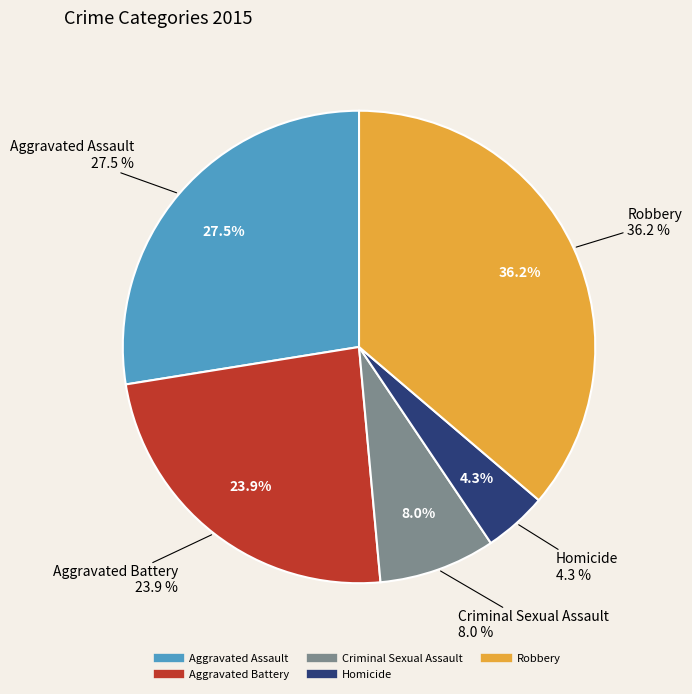

Rank the categories by value from highest to lowest.

Robbery, Aggravated Assault, Aggravated Battery, Criminal Sexual Assault, Homicide